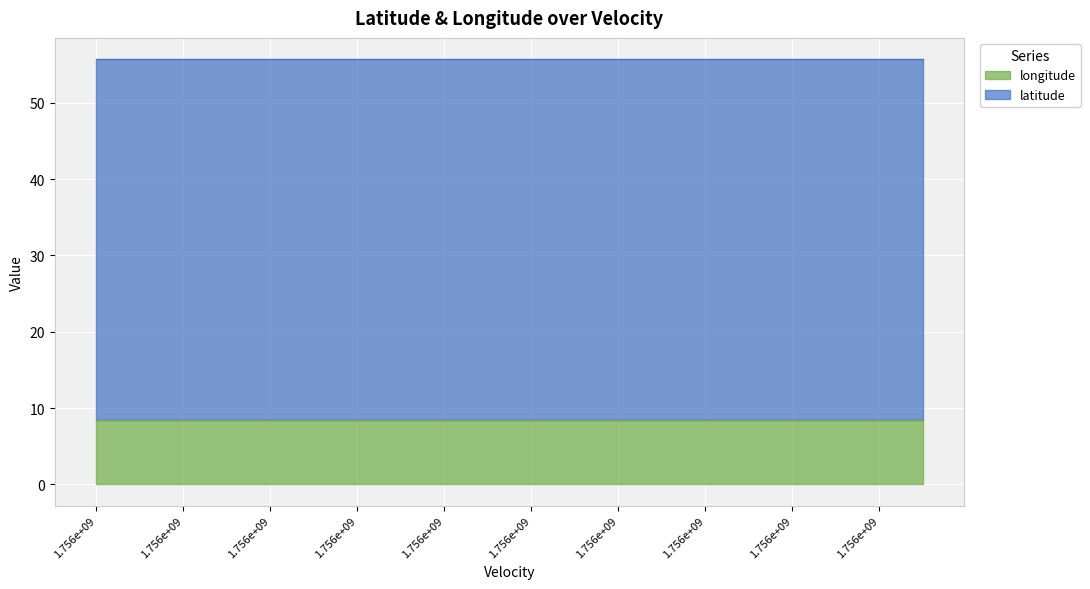

At which category is the sum across all series the highest?

1.756311498E9